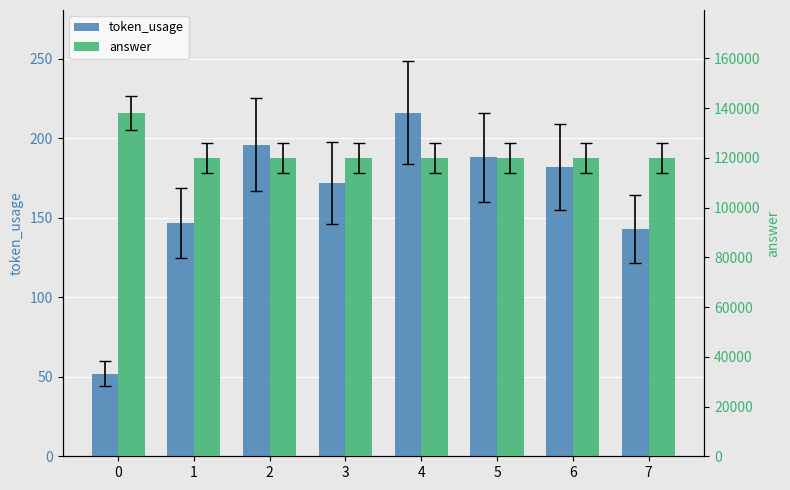

True or false: token_usage has a value of 33 at 1.

False